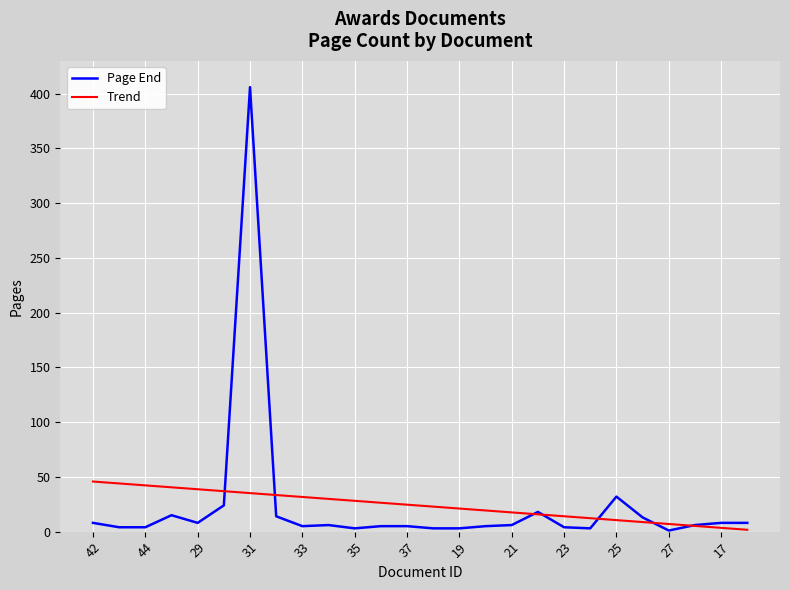

List the series in order of their peak value, lowest first.

Trend, Page End